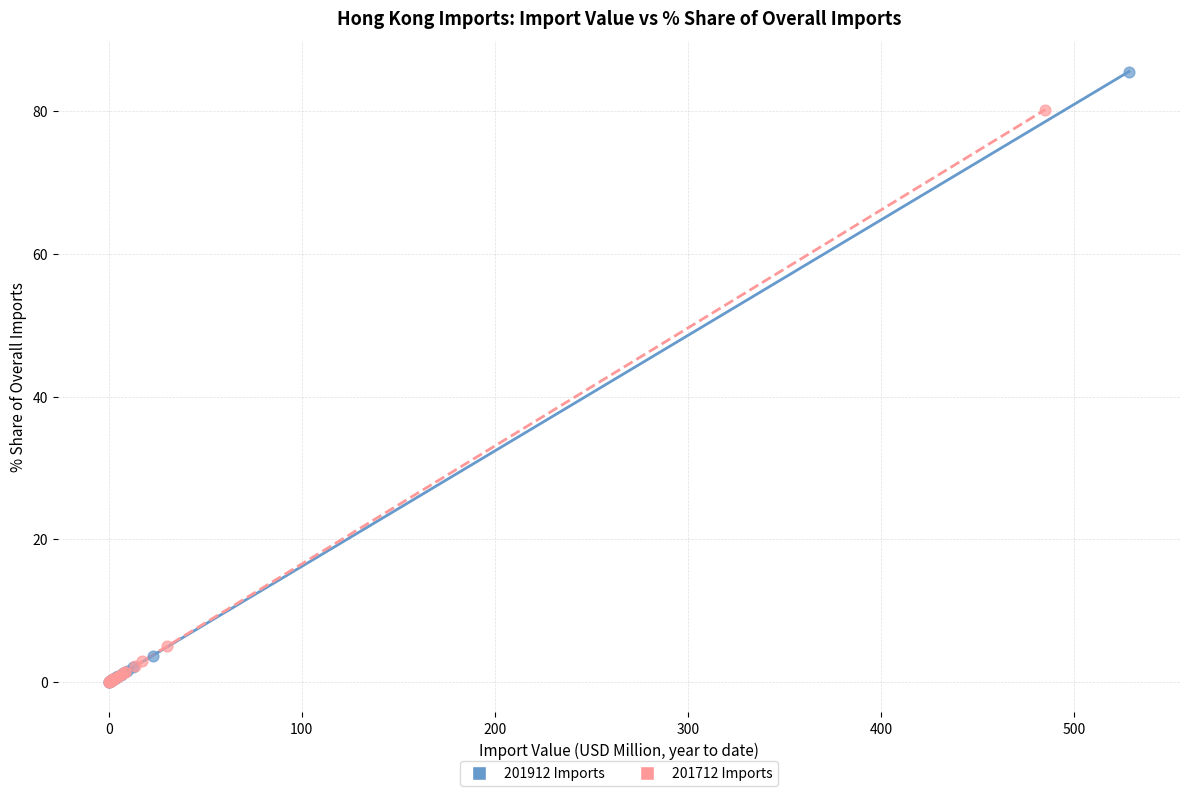

Which series has the largest Y range (max minus min)?

201912 Imports